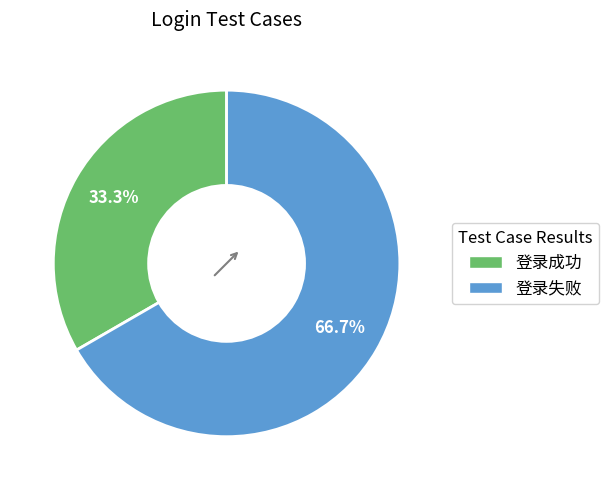

Between 登录成功 and 登录失败, which is larger?

登录失败